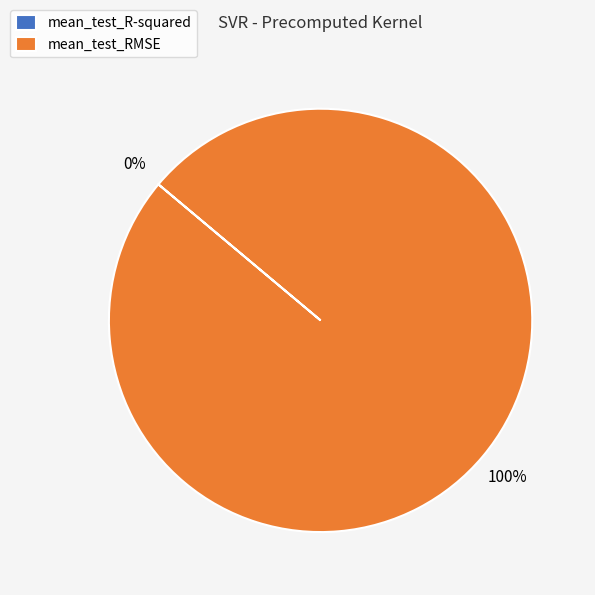

Is there a majority slice in this chart?

Yes